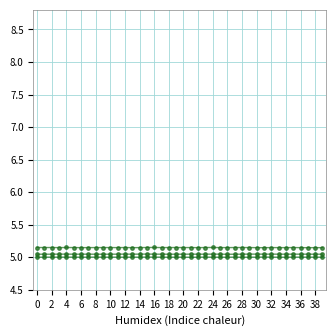

True or false: CH2 | AA4 and CH3 | AA3 intersect in this chart.

False